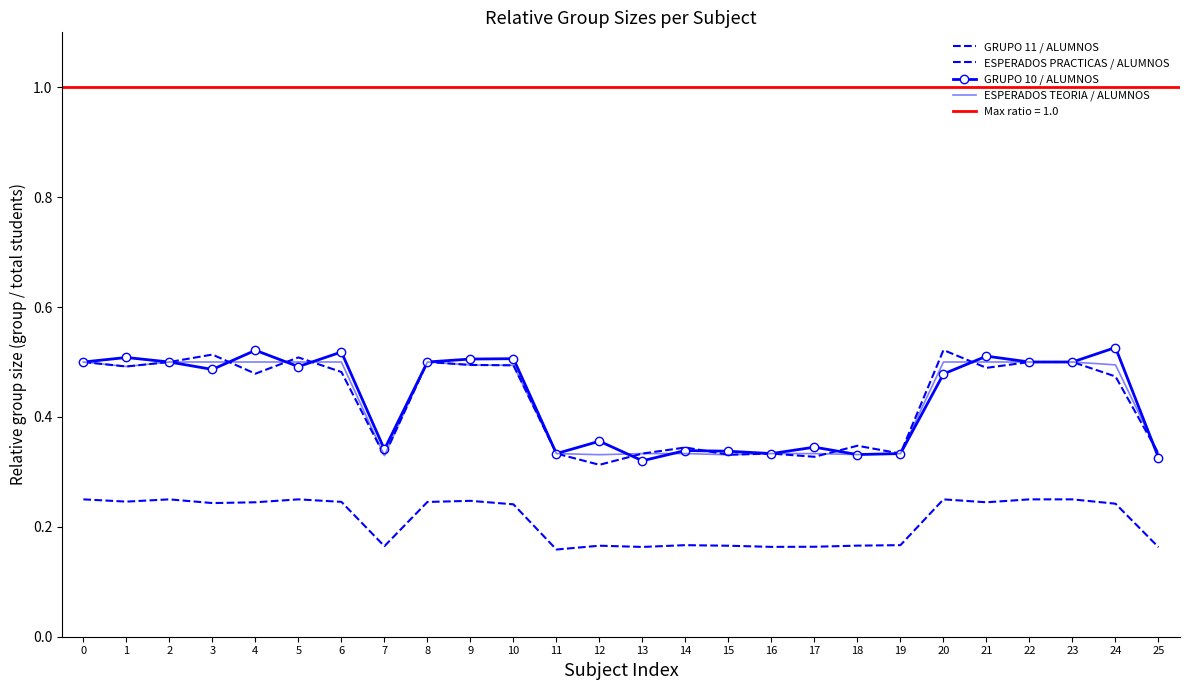

True or false: GRUPO 11 / ALUMNOS has more than 1 interior local peaks.

True